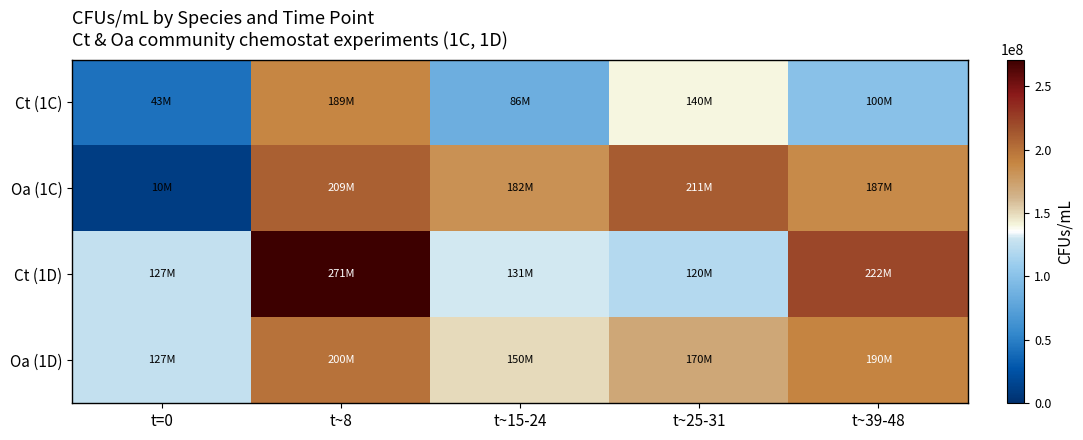

Reading right to left, transcribe all the data shown in this chart.

Ct (1C): t~39-48=100000000.0	t~25-31=140000000.0	t~15-24=85555555.6	t~8=188888888.9	t=0=43333333.3
Oa (1C): t~39-48=186666666.7	t~25-31=211111111.1	t~15-24=182222222.2	t~8=208888888.9	t=0=10000000.0
Ct (1D): t~39-48=222222222.2	t~25-31=120000000.0	t~15-24=131111111.1	t~8=271111111.1	t=0=126666666.7
Oa (1D): t~39-48=190000000.0	t~25-31=170000000.0	t~15-24=150000000.0	t~8=200000000.0	t=0=126666666.7